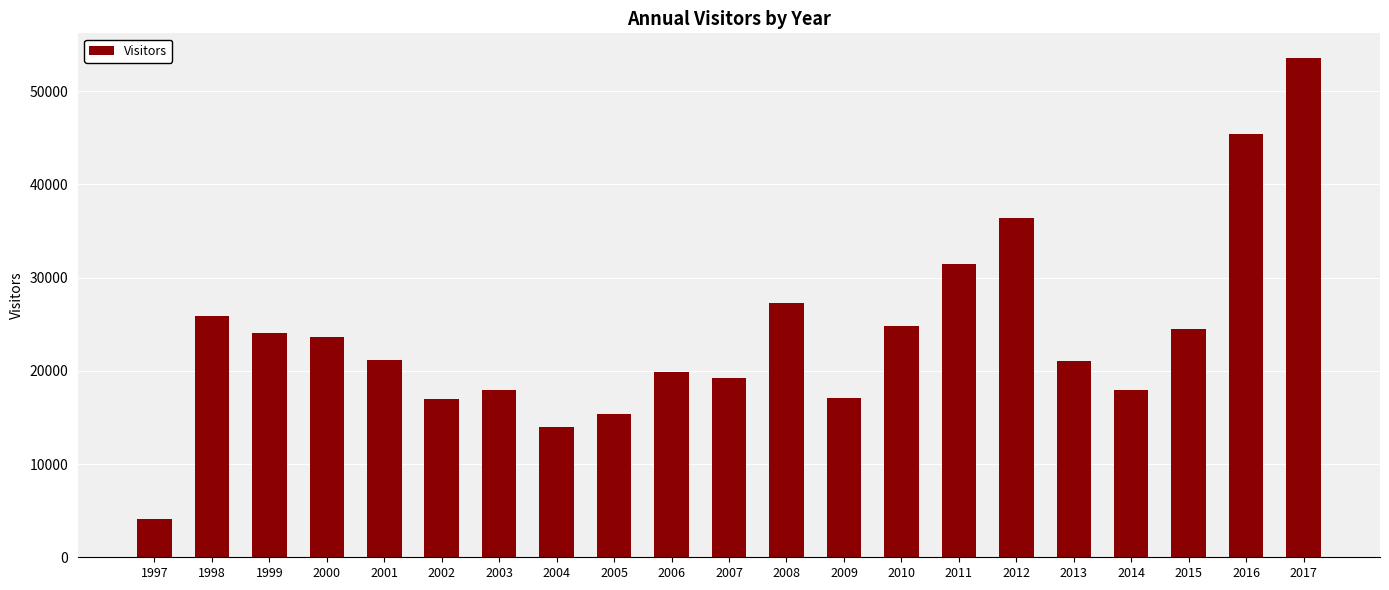

How many bars are there in total?

21